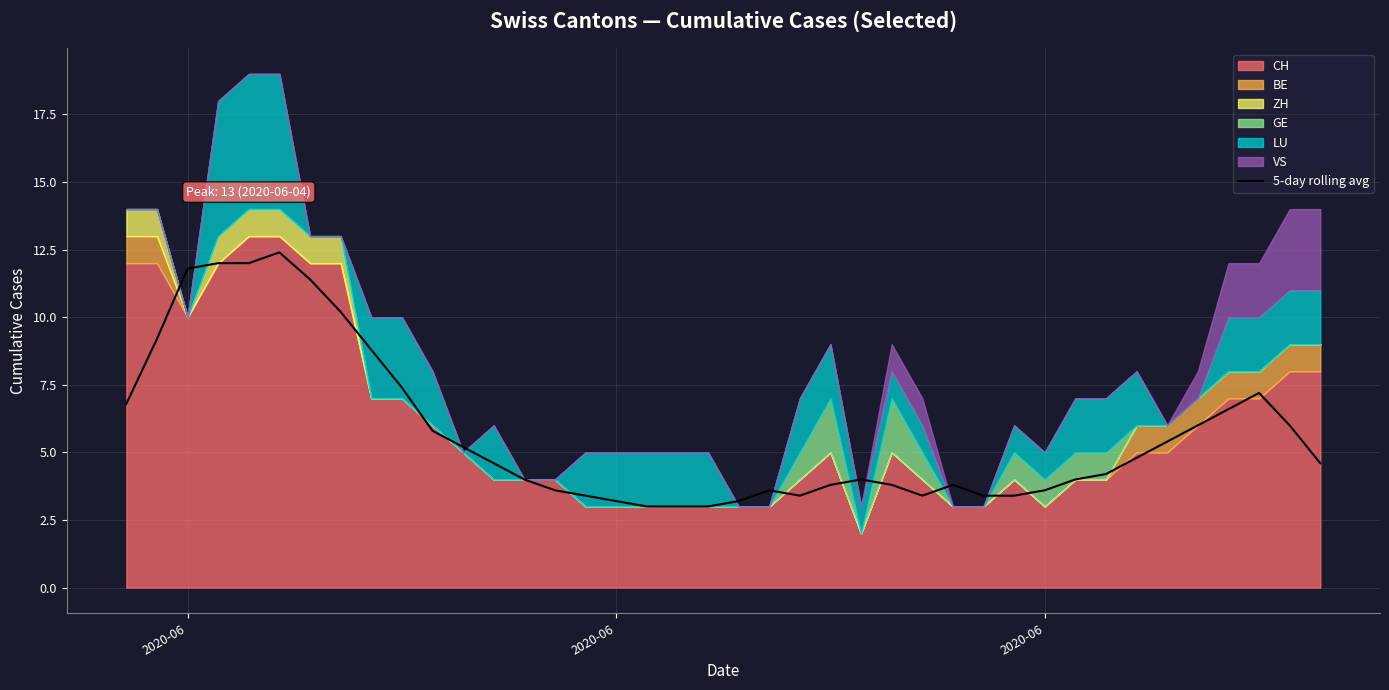

What is the smallest value displayed?

3.0